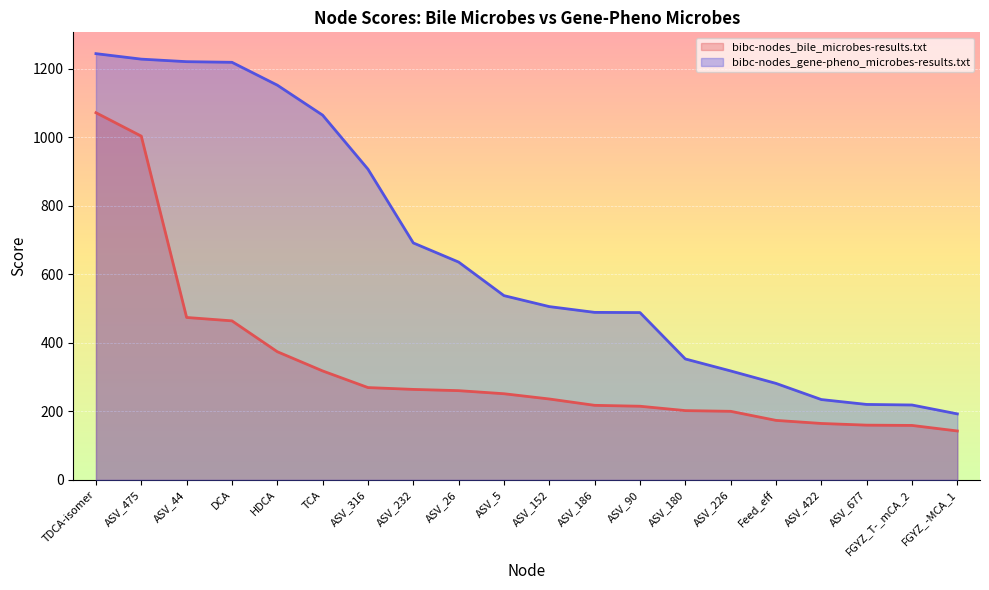

Rank the categories by bibc-nodes_bile_microbes-results.txt value from highest to lowest.

TDCA-isomer, ASV_475, ASV_44, DCA, HDCA, TCA, ASV_316, ASV_232, ASV_26, ASV_5, ASV_152, ASV_186, ASV_90, ASV_180, ASV_226, Feed_eff, ASV_422, ASV_677, FGYZ_T-_mCA_2, FGYZ_-MCA_1